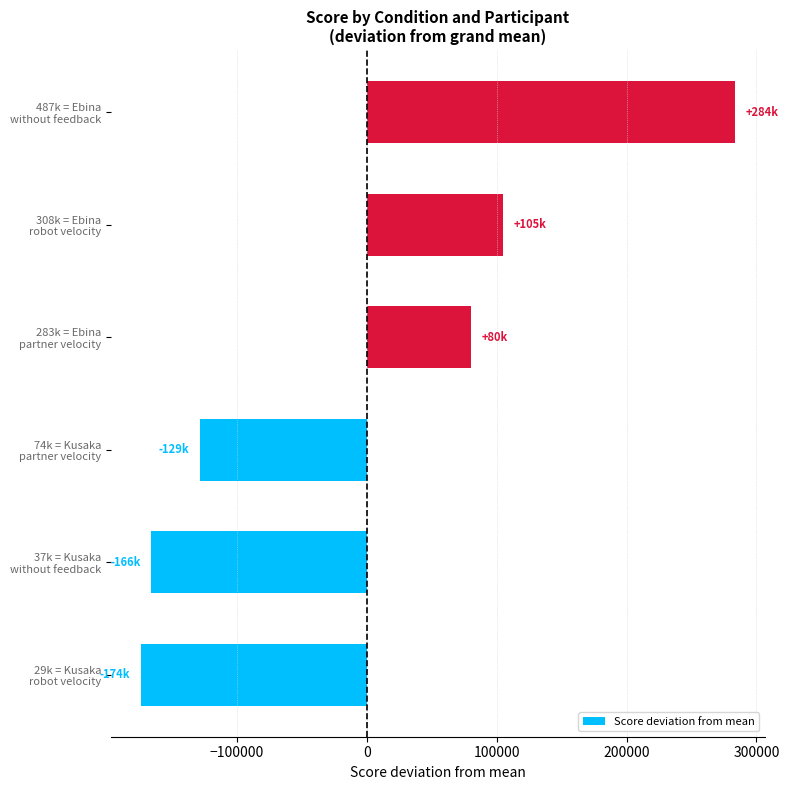

How many negative values are there?

3